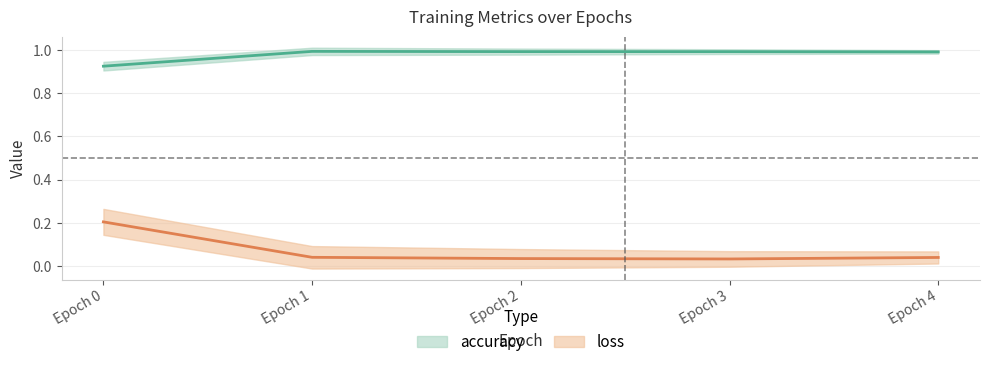

What is the value of the loss point at the 1st from the left?

0.2